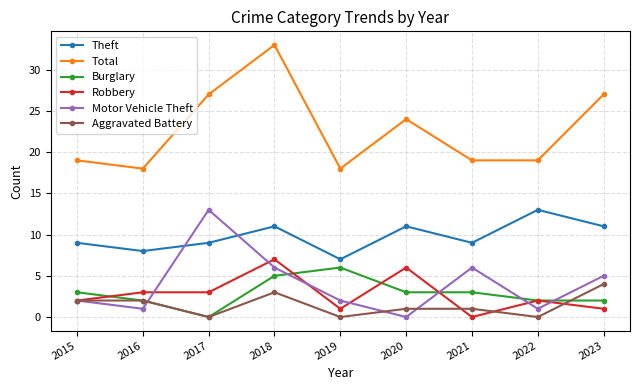

The value of Aggravated Battery at 2019 is -3. True or false?

False